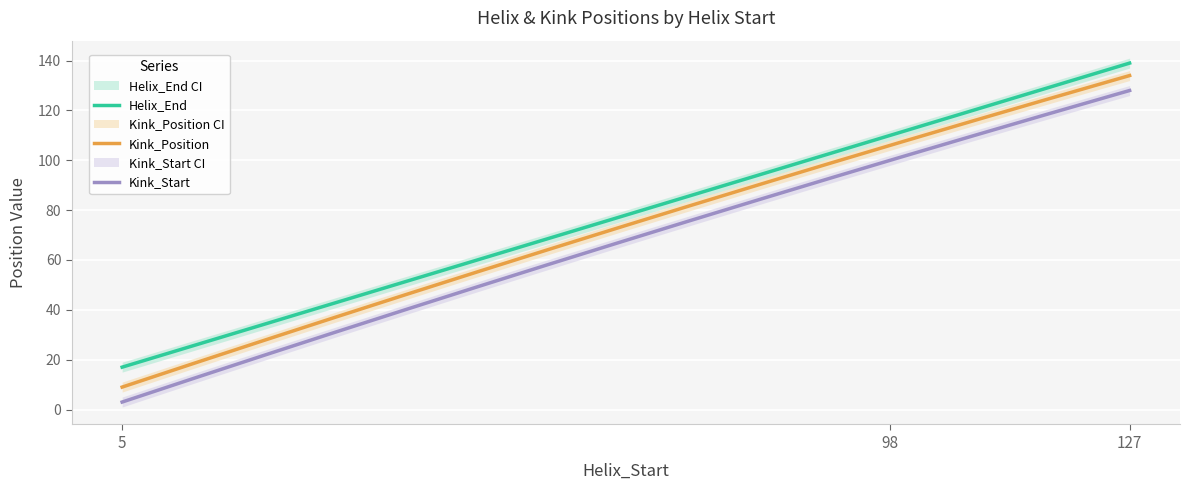

How many lines are shown in the chart?

3